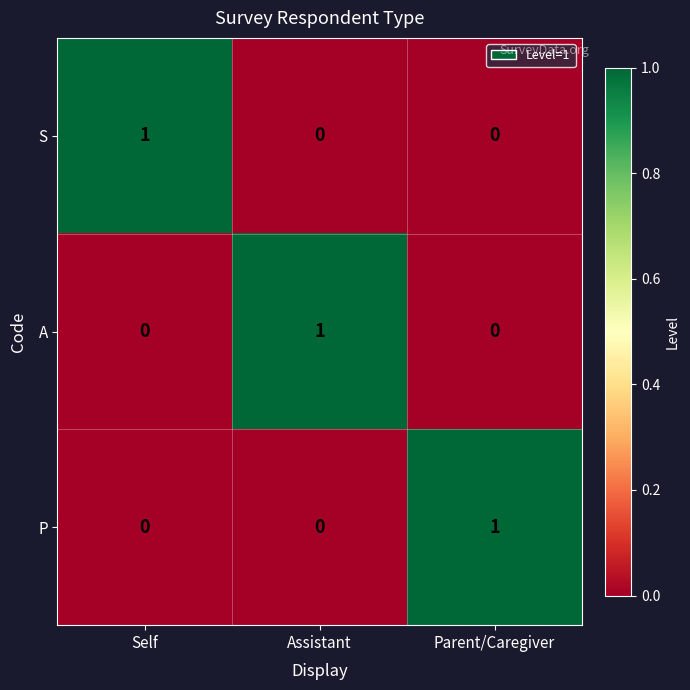

Reading left to right, extract all data points from this chart.

S: Self=1	Assistant=0	Parent/Caregiver=0
A: Self=0	Assistant=1	Parent/Caregiver=0
P: Self=0	Assistant=0	Parent/Caregiver=1